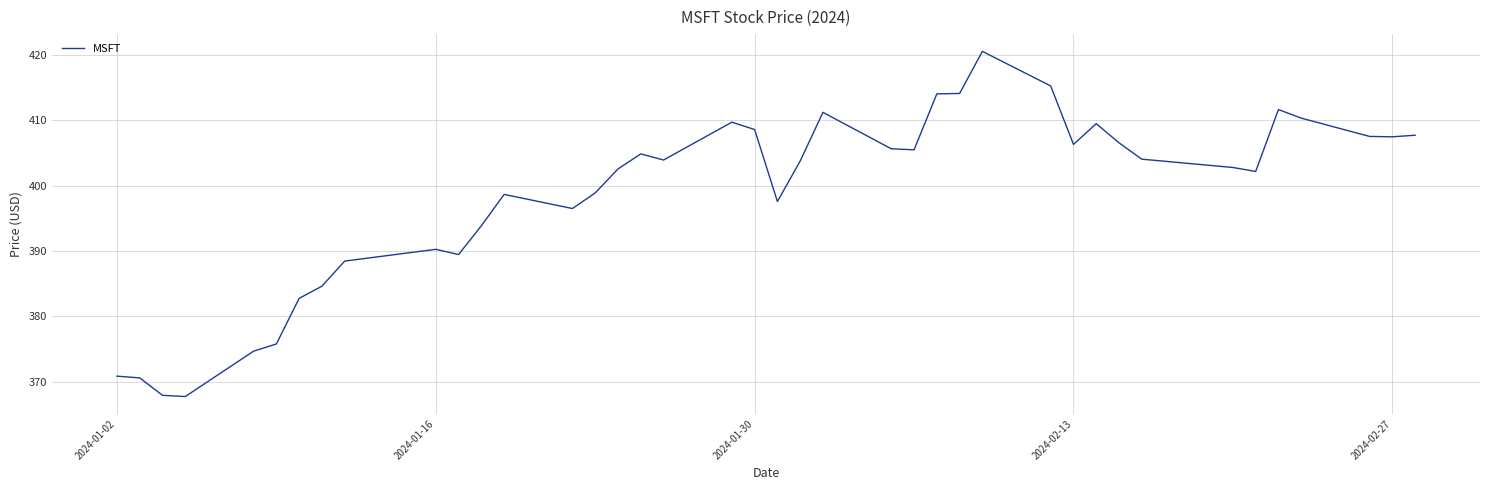

What is the difference between the maximum and minimum values?

52.8